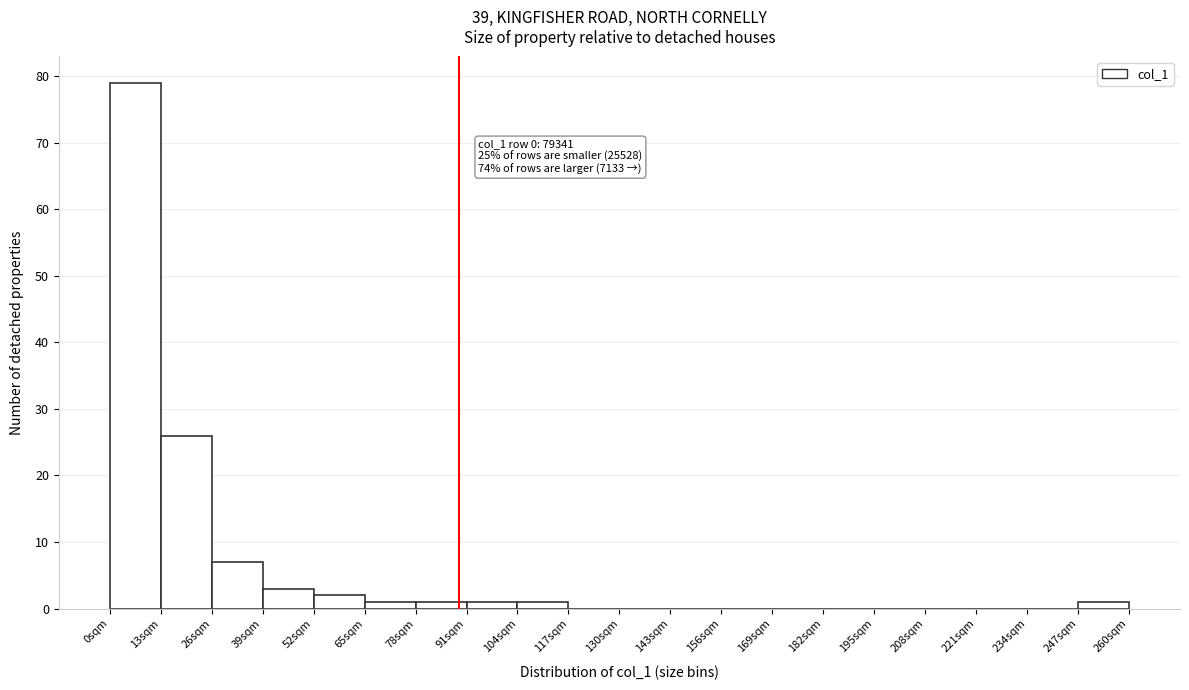

Over which range of the x-axis is the bar tallest?

0 to 13